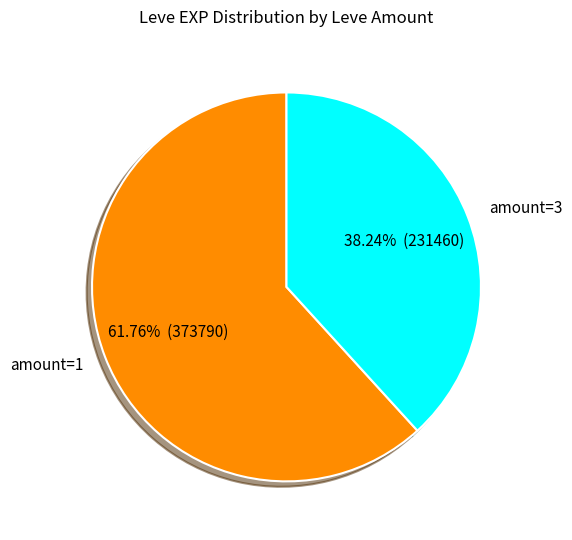

Which category has the smallest portion of the pie?

amount=3